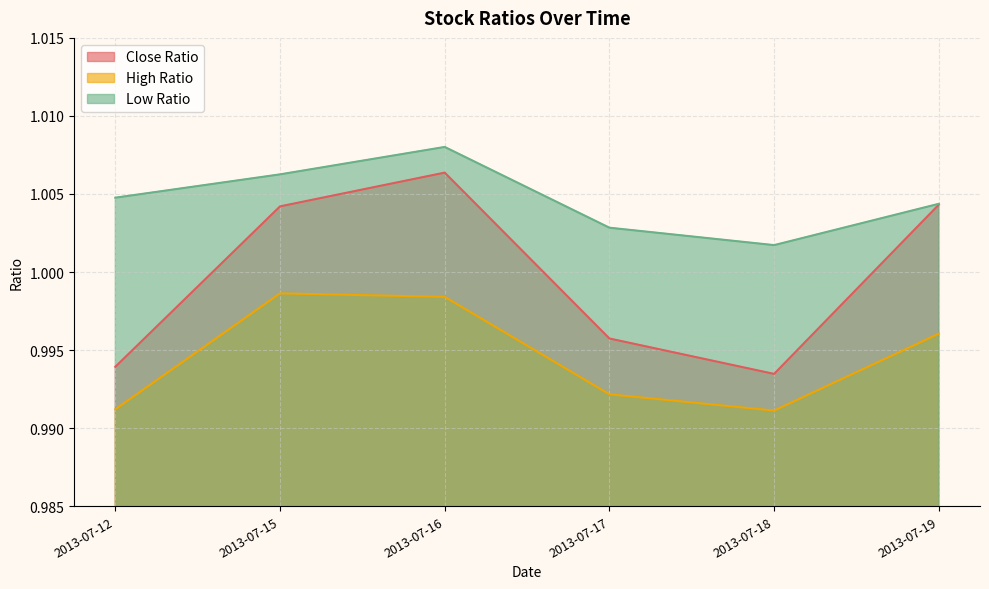

True or false: Close Ratio and Low Ratio cross at least once.

False